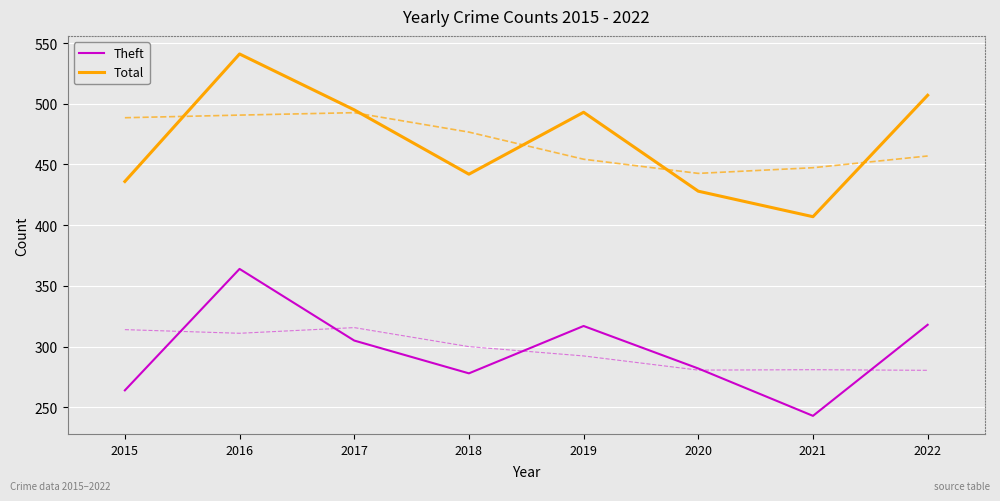

At 2019, list the series in order from largest to smallest.

Total, Theft